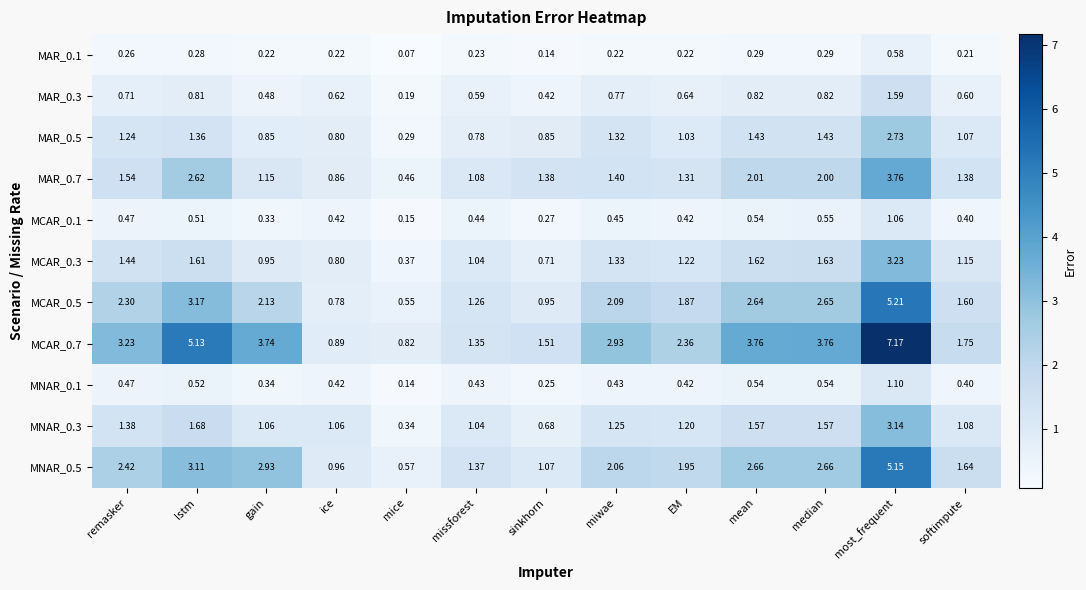

At which label does MCAR_0.5 reach its peak?

most_frequent